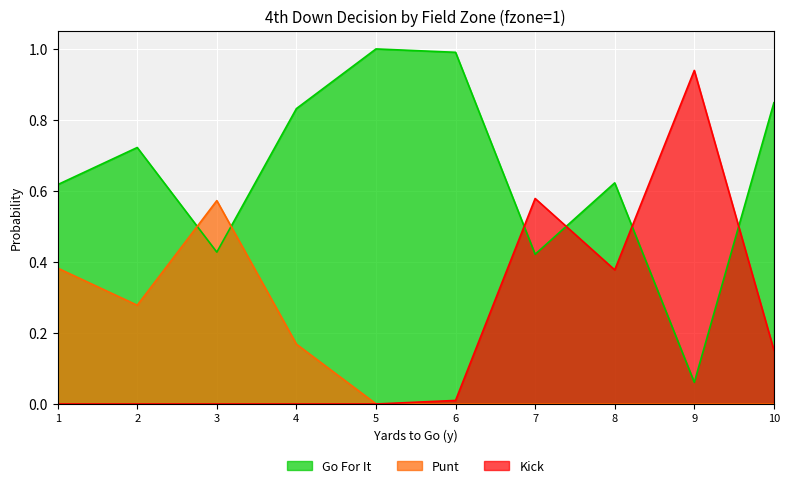

True or false: kick and punt cross at least once.

True